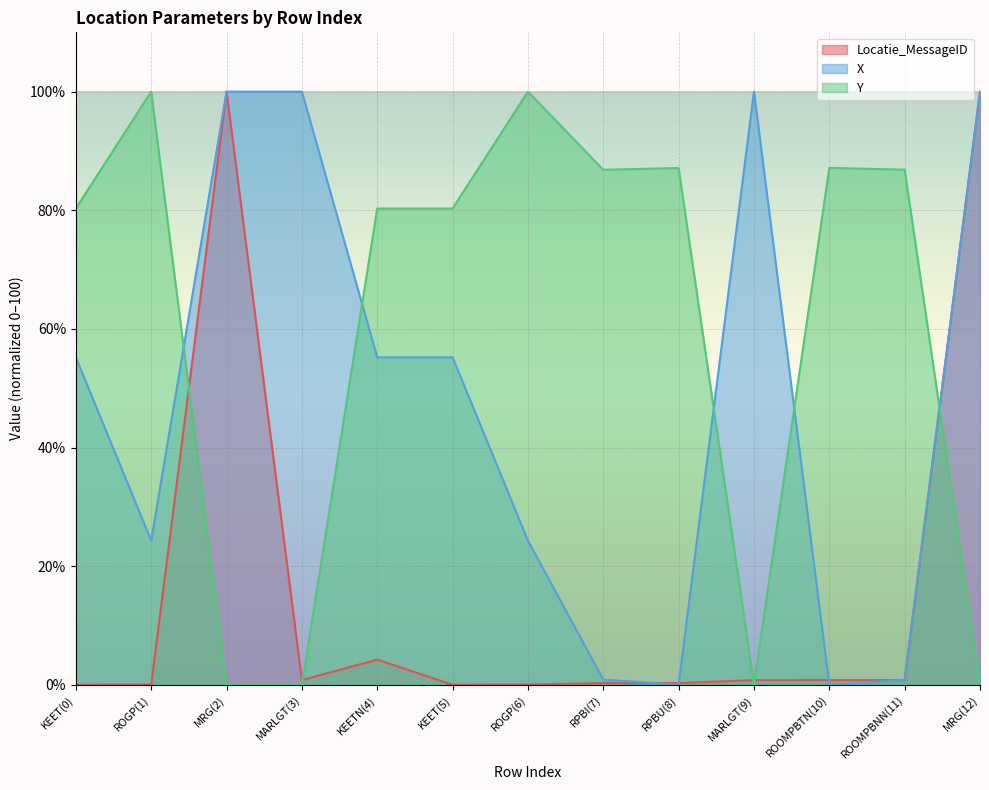

What is the average value of the Locatie_MessageID series?

16.0